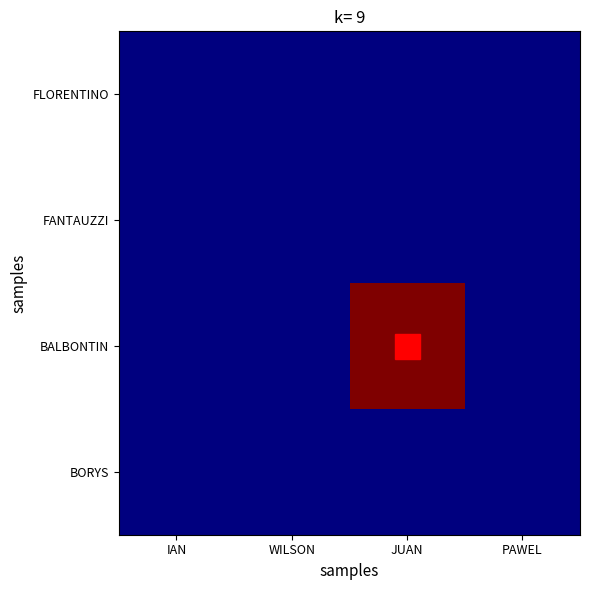

List the series in order of their peak value, lowest first.

FLORENTINO, FANTAUZZI, BORYS, BALBONTIN